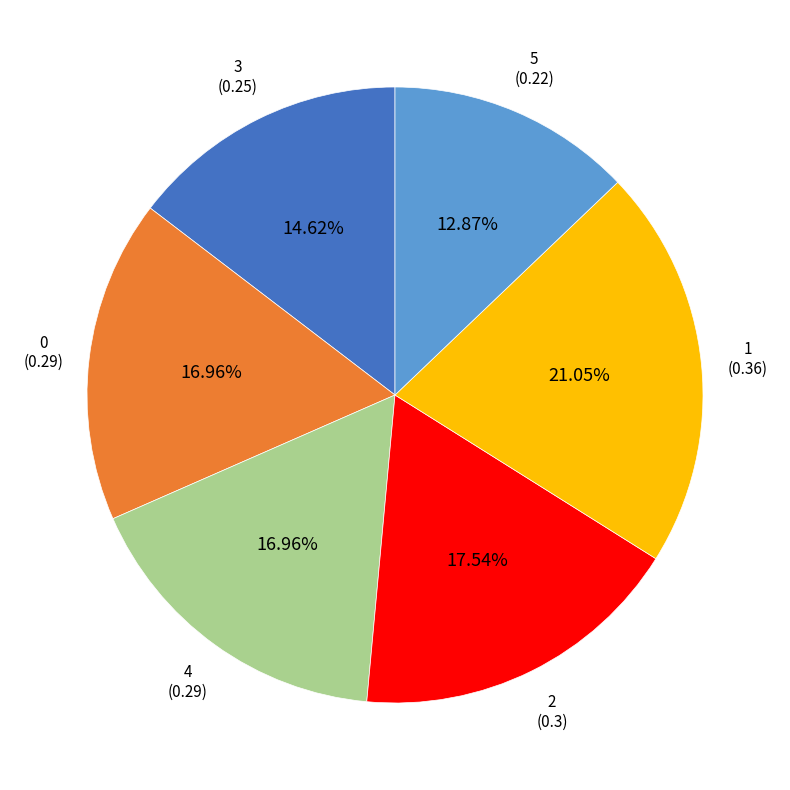

To the nearest percent, what portion does 1 represent?

21%